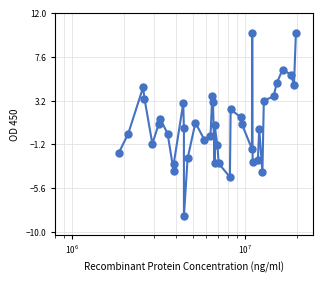

What is the difference between the maximum and minimum values?

18.4